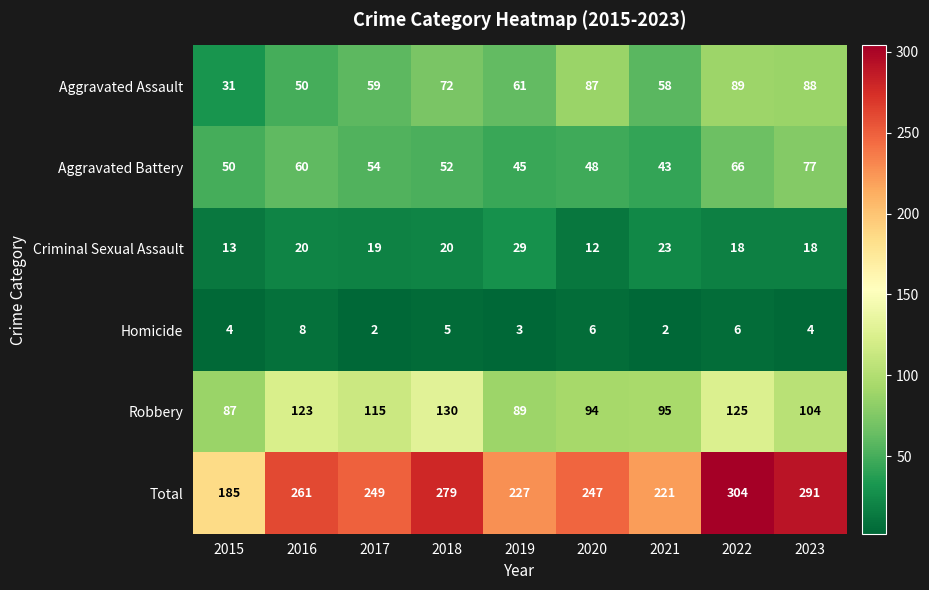

At how many categories does at least one series exceed 45?

9